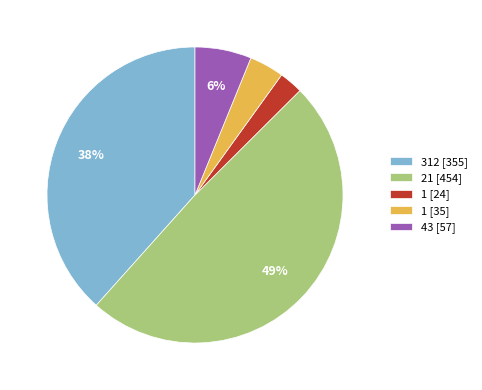

Count the number of slices in the pie.

5